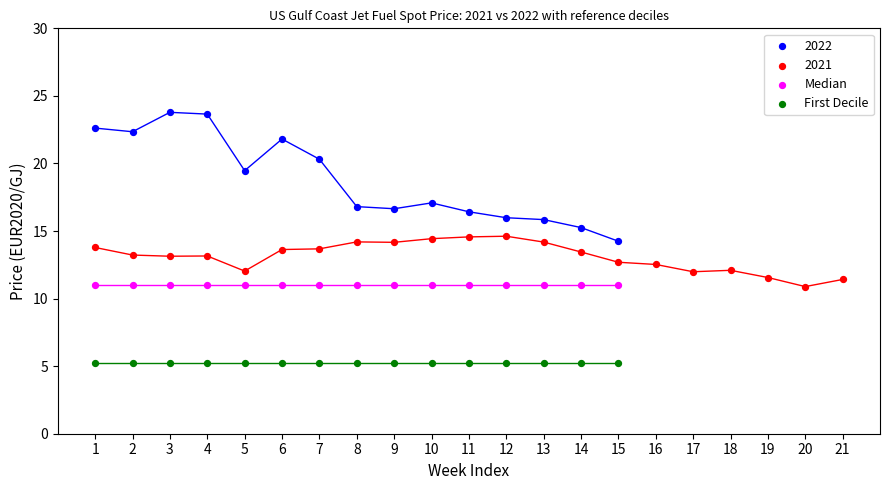

Which series contains the lowest Y value?

First Decile